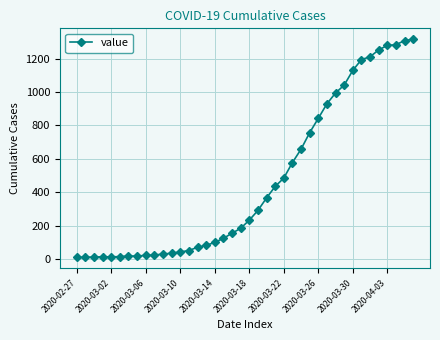

What is the greatest value displayed?

1316